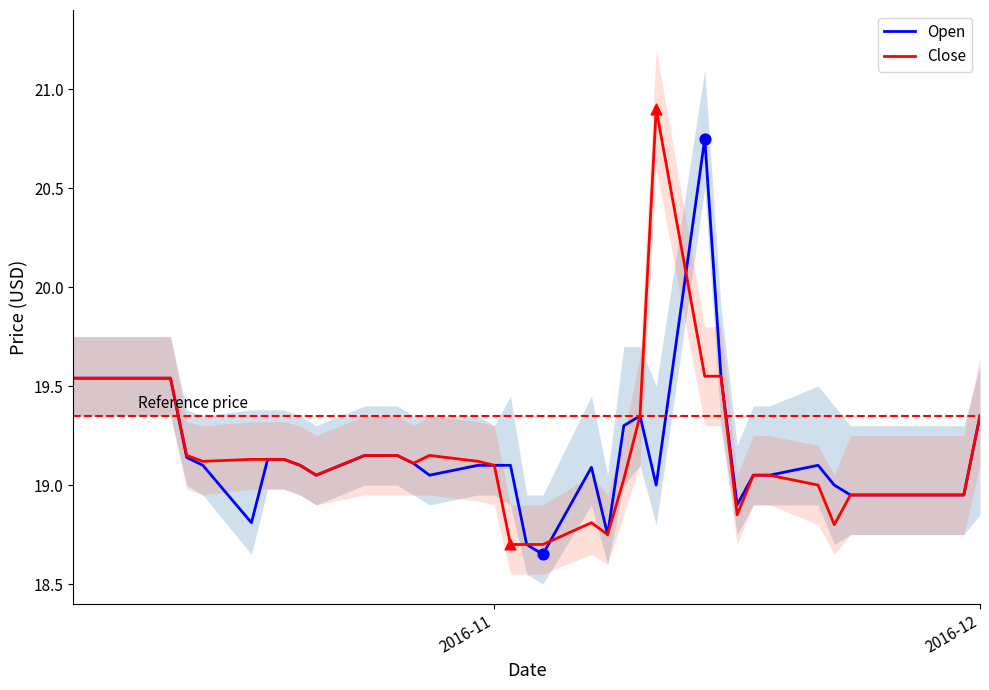

What are all the series names shown in the legend?

Open, Close